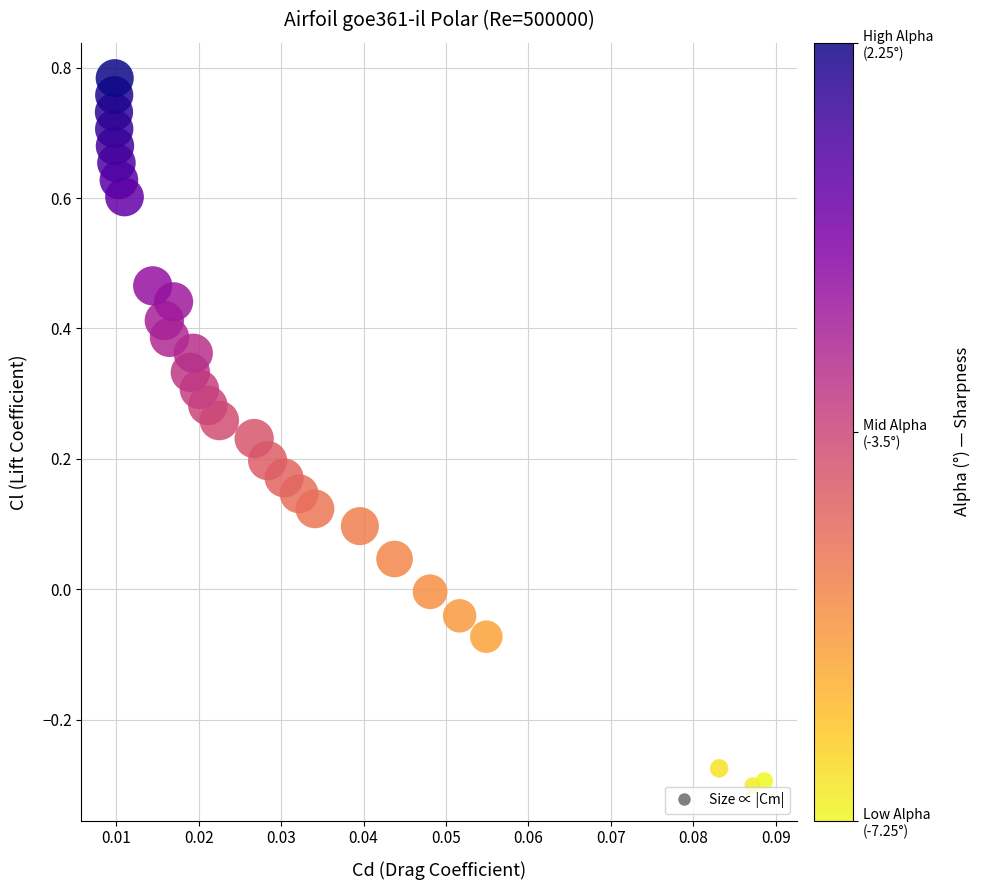

What is the range of Y values (max minus min)?

1.1